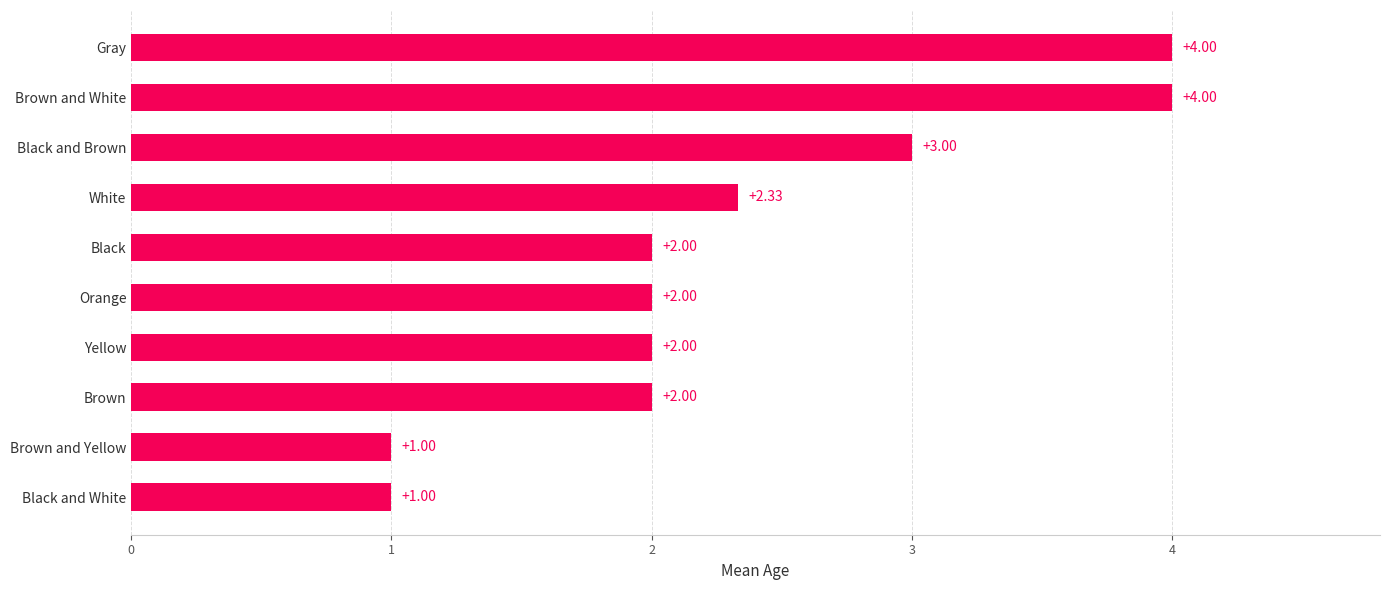

What is the change in value from Black and White to Brown?

+1.0